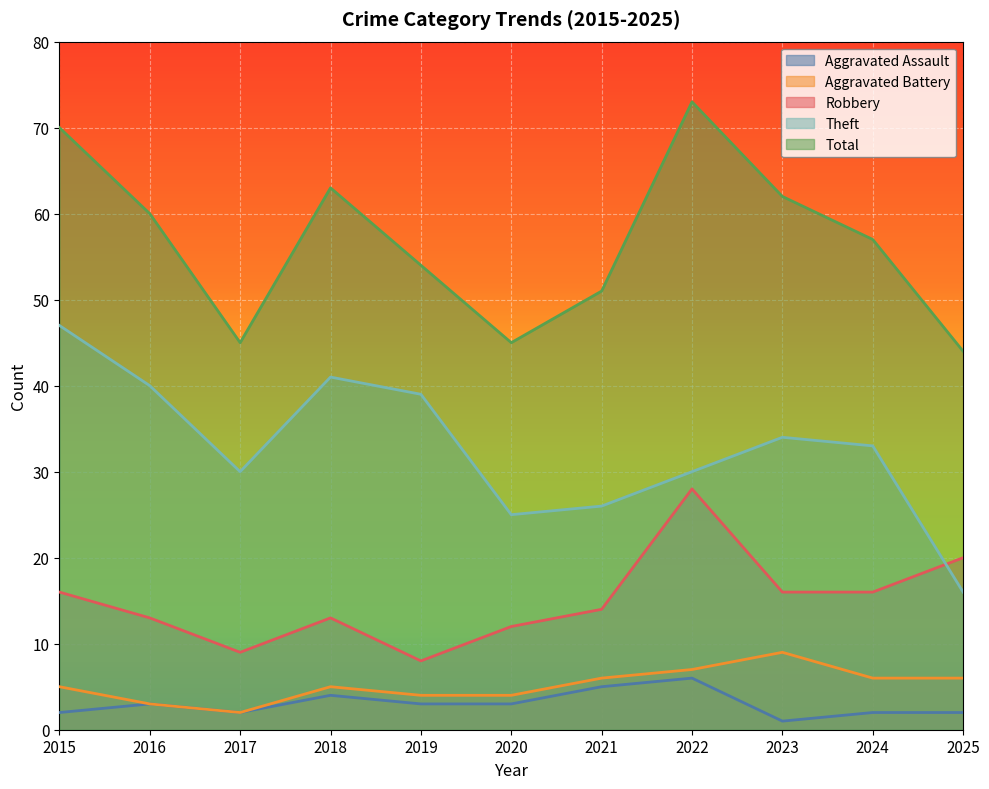

Which series changed the most between 2016 and 2017?

Total